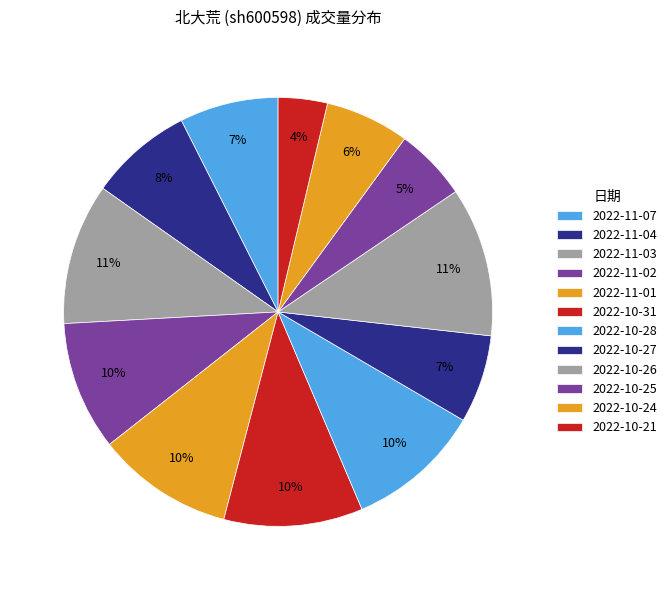

What portion of the pie excludes 2022-11-03?

89.4%